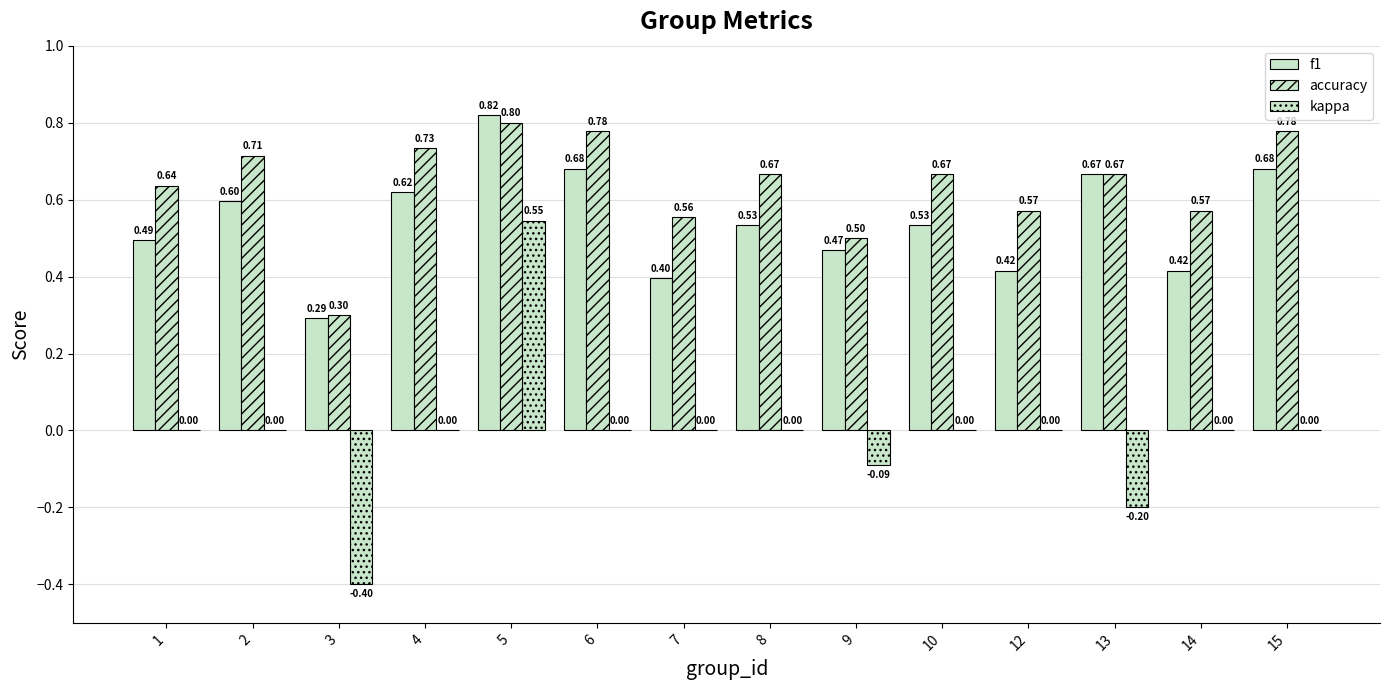

How many groups of bars are there?

14